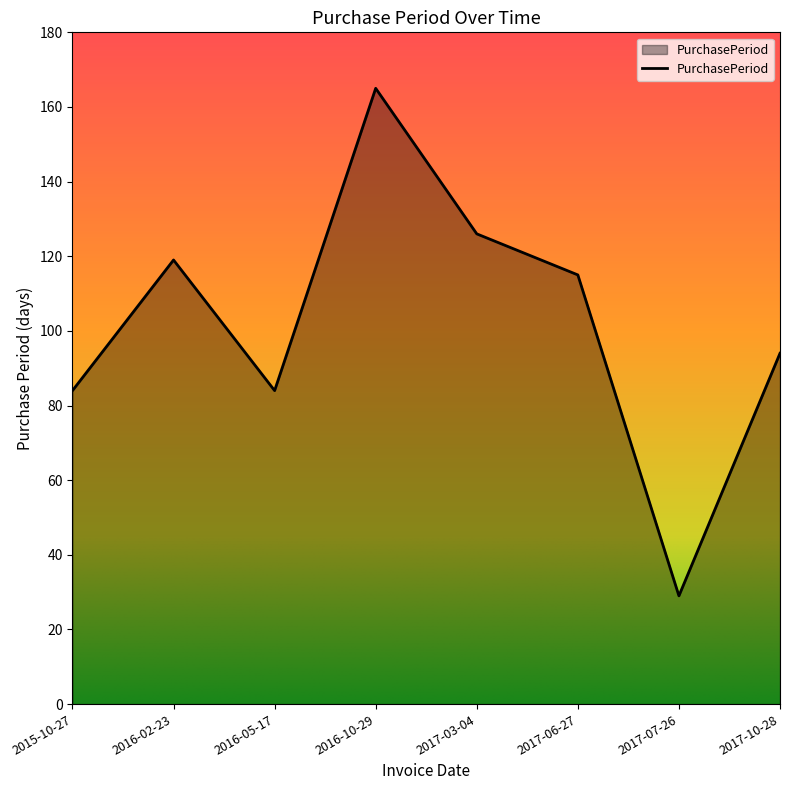

At which label does the data first exceed 115?

2016-02-23